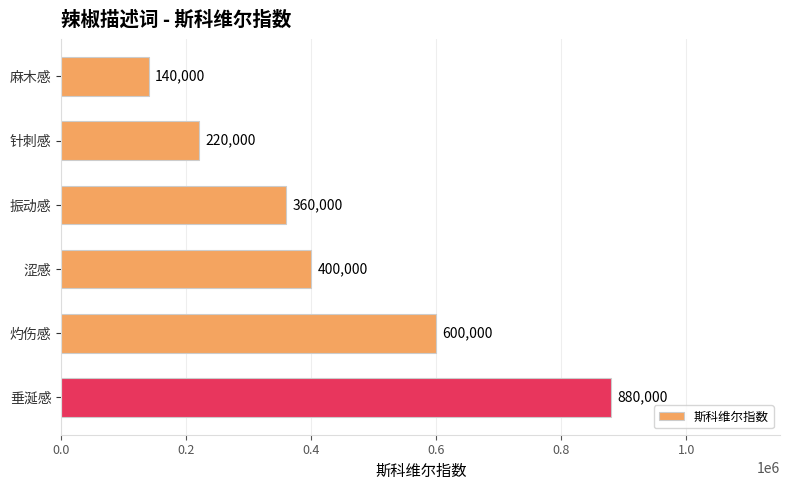

How many bars are there in total?

6